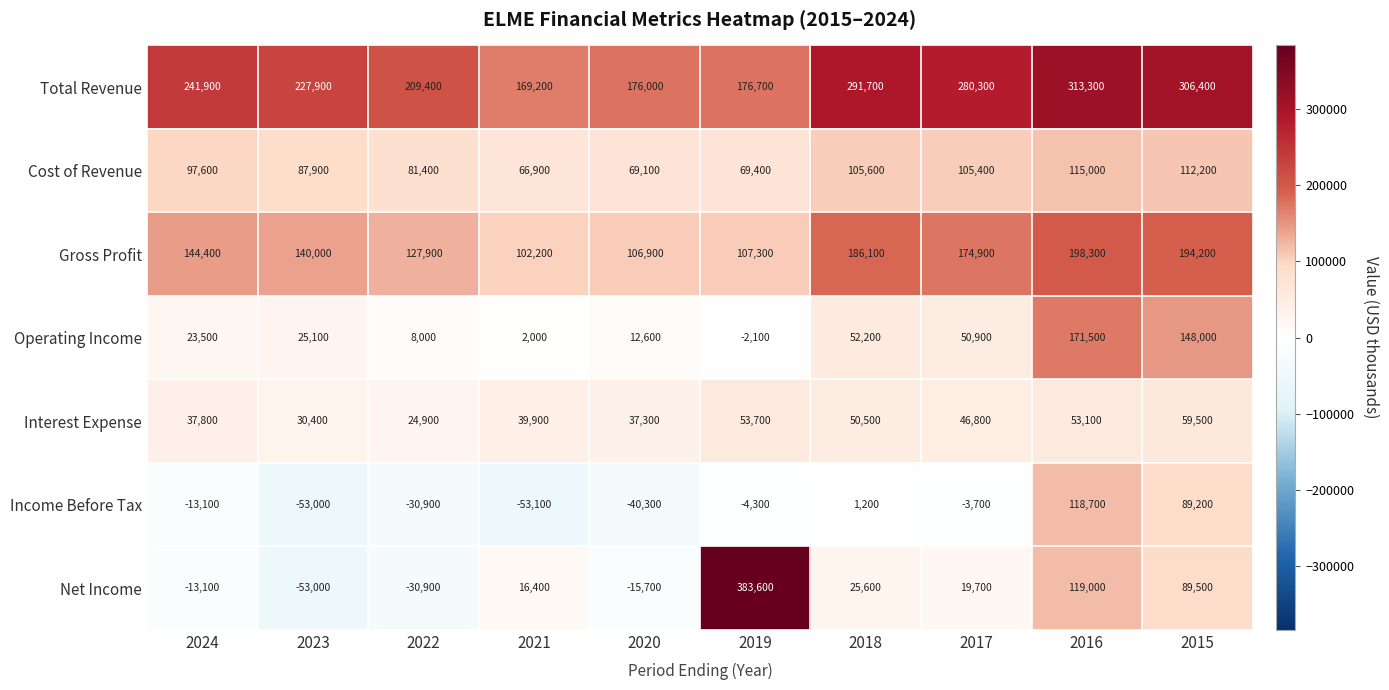

The Operating Income series shows 10820 at 2023. True or false?

False